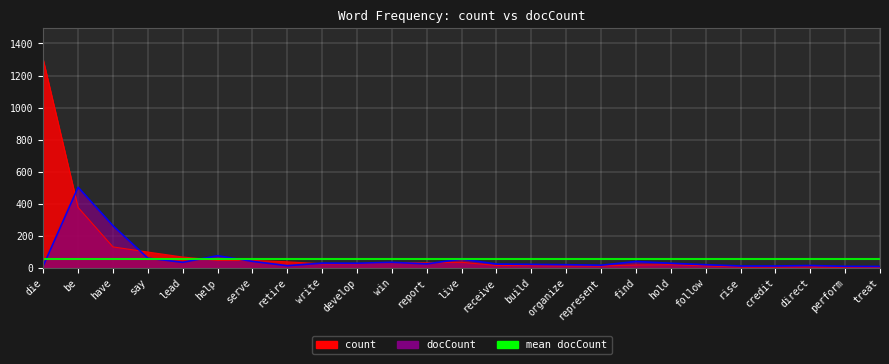

Between follow and treat, which series saw the biggest shift?

docCount